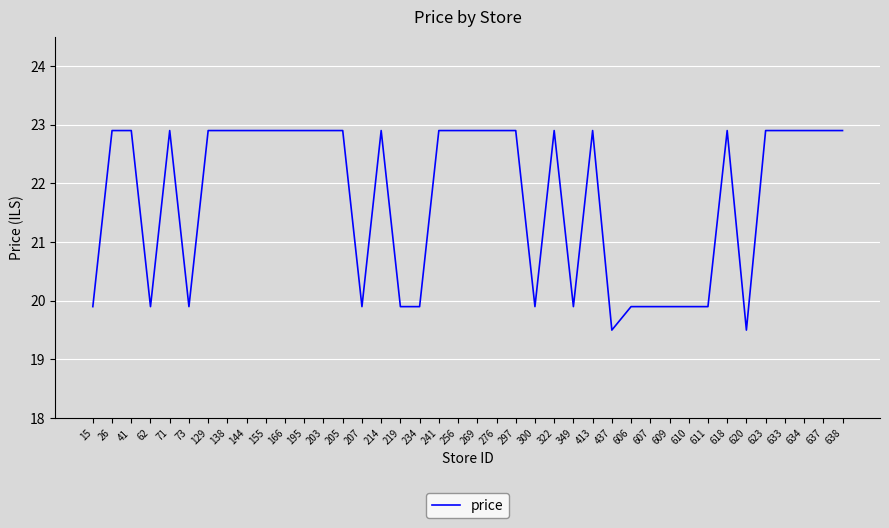

Approximately how many times larger is the value at 322 compared to 633?

1.0